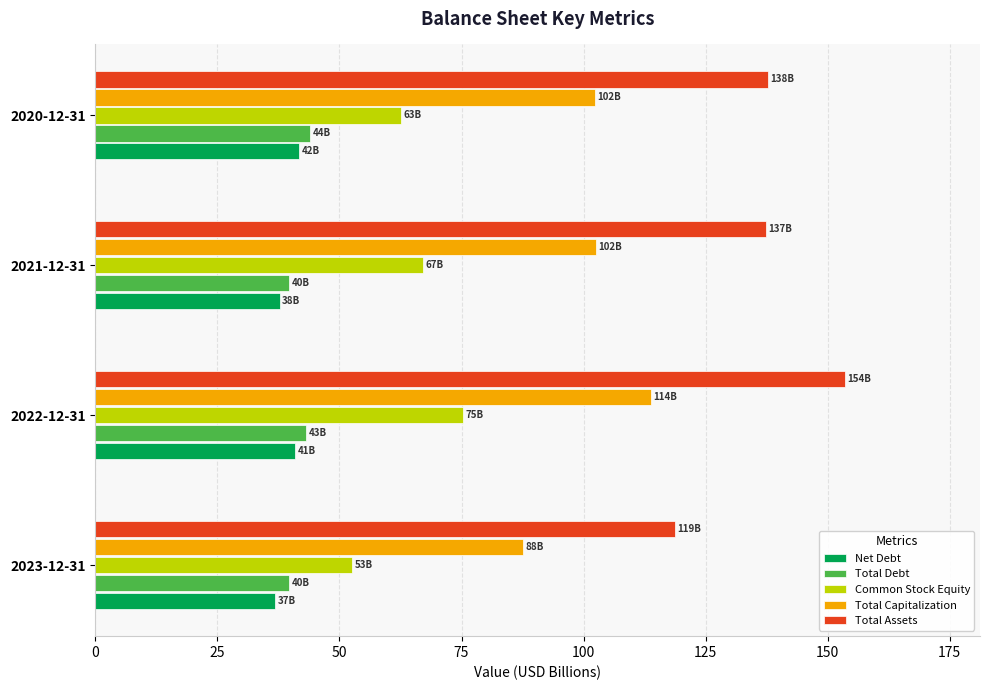

True or false: Net Debt has a value of 55.7 at 2021-12-31.

False